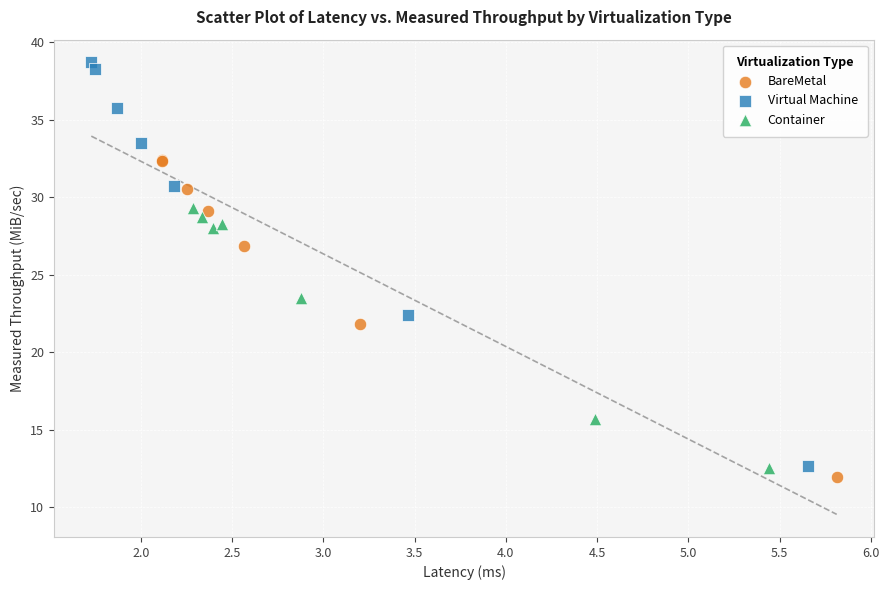

Which series reaches the maximum Y coordinate?

Virtual Machine